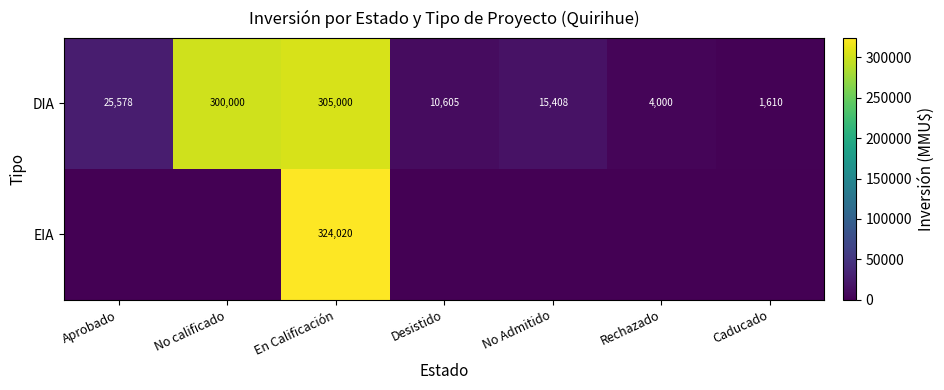

What is the sum of all DIA values?

662201